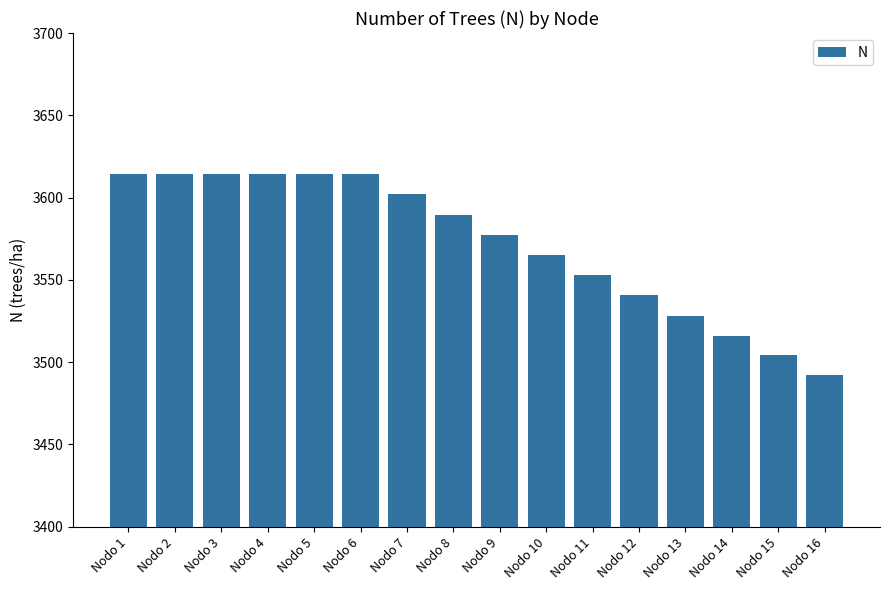

What is the value of the 2nd bar from the left?

3614.6